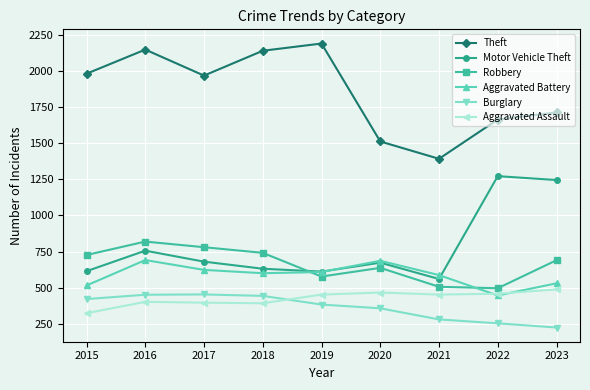

Does the chart display data point markers on the line(s)?

Yes